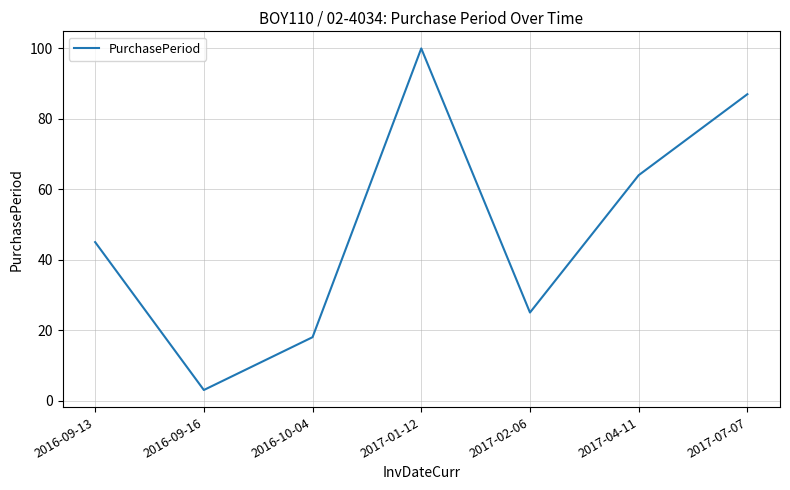

True or false: the data has more than 0 interior local peaks.

True